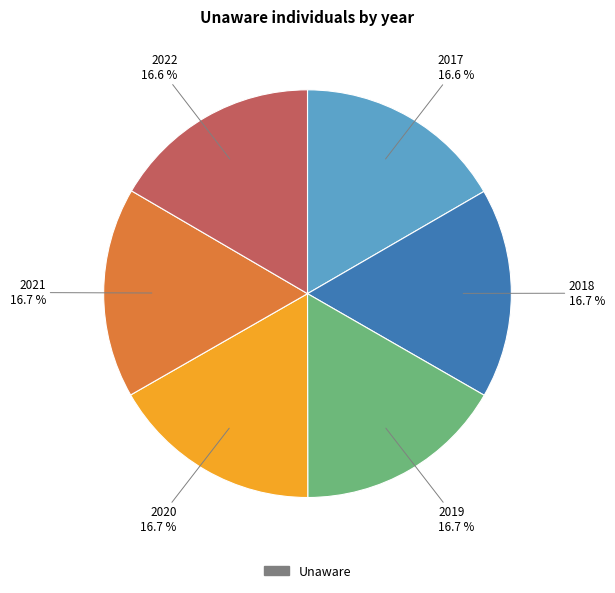

Is there any slice that represents more than half of the pie?

No